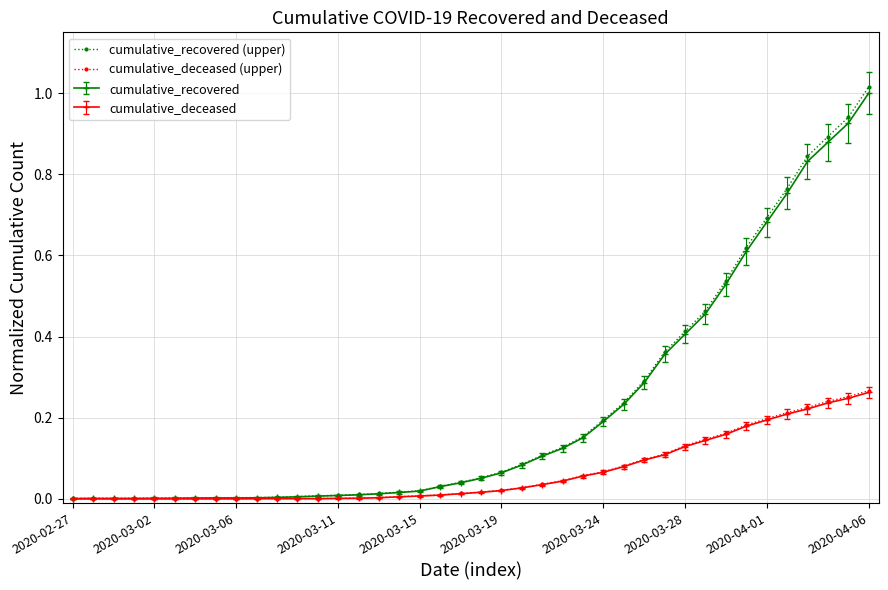

Which series has the largest range (max minus min)?

cumulative_recovered (upper)